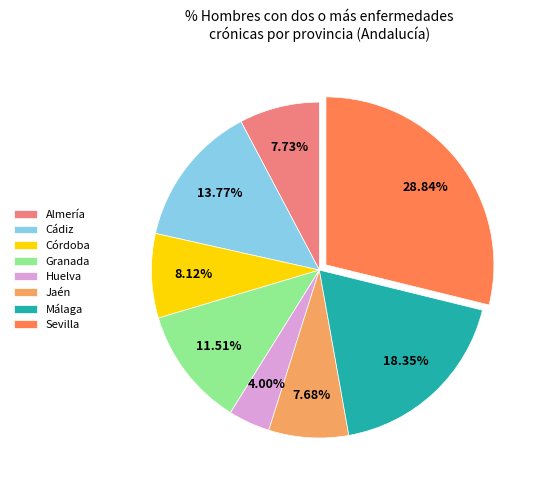

How many slices are in this pie chart?

8